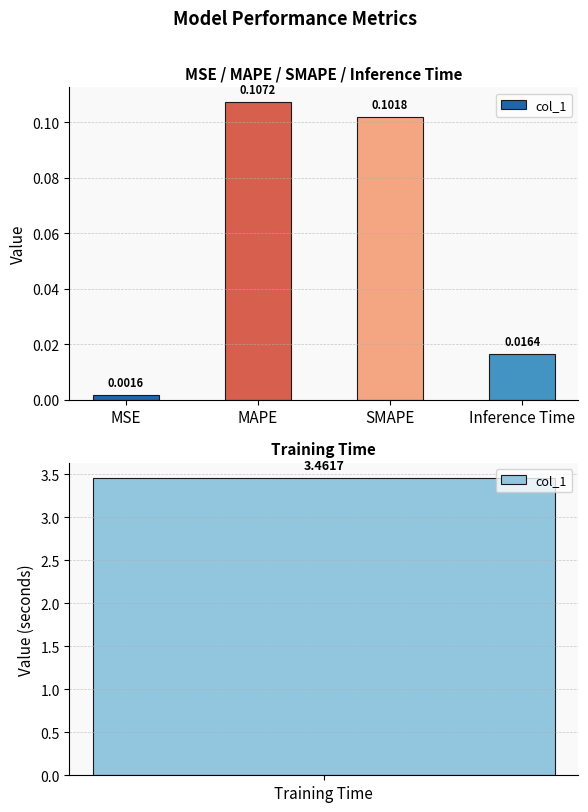

Which label corresponds to the smallest value in the chart?

MSE